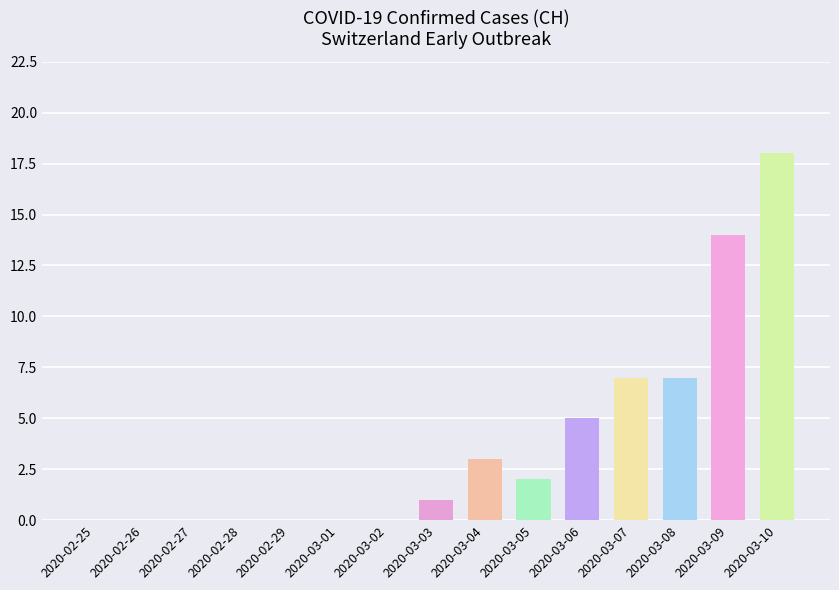

At which category does the chart reach its peak across all series?

2020-03-10